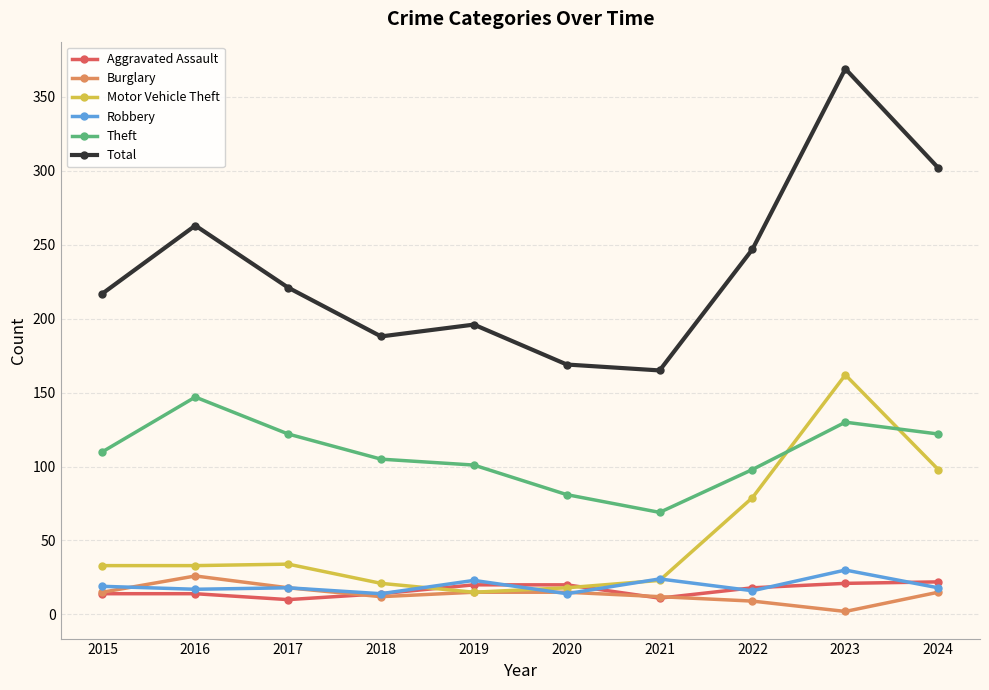

Which category has the highest value in the Burglary series?

2016